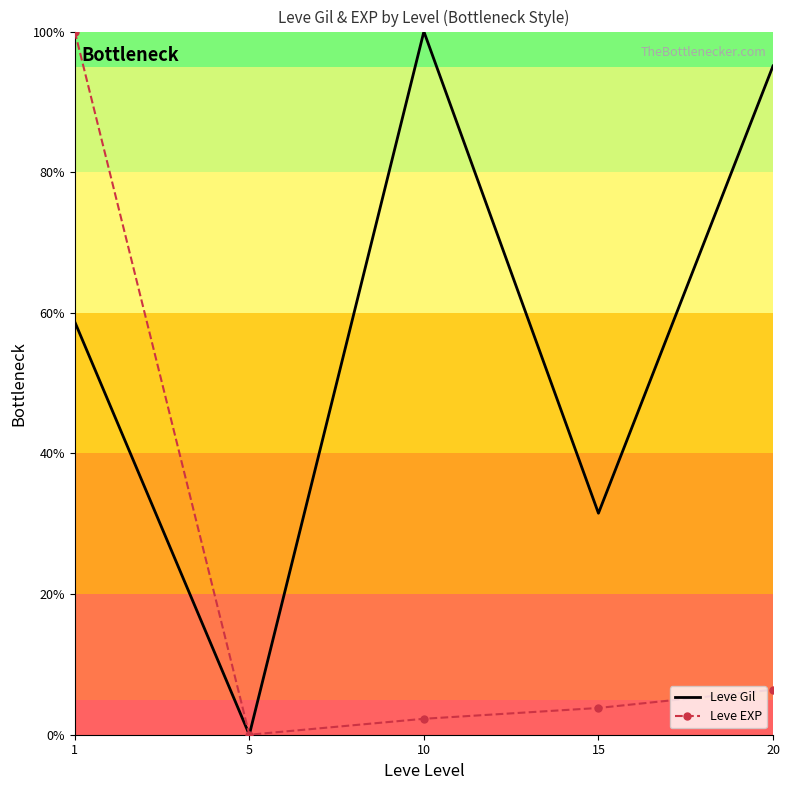

Rank the series at 20 from highest to lowest value.

Leve Gil, Leve EXP